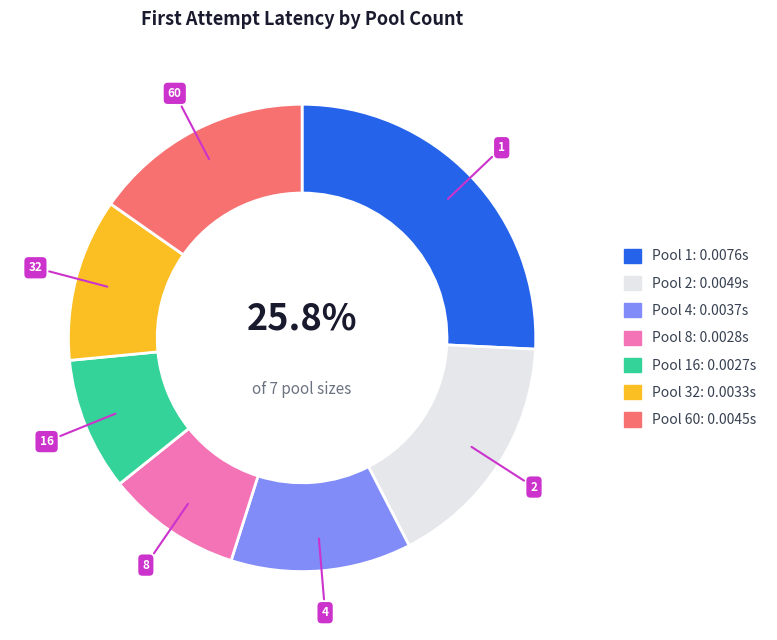

Is there any slice that represents more than half of the pie?

No